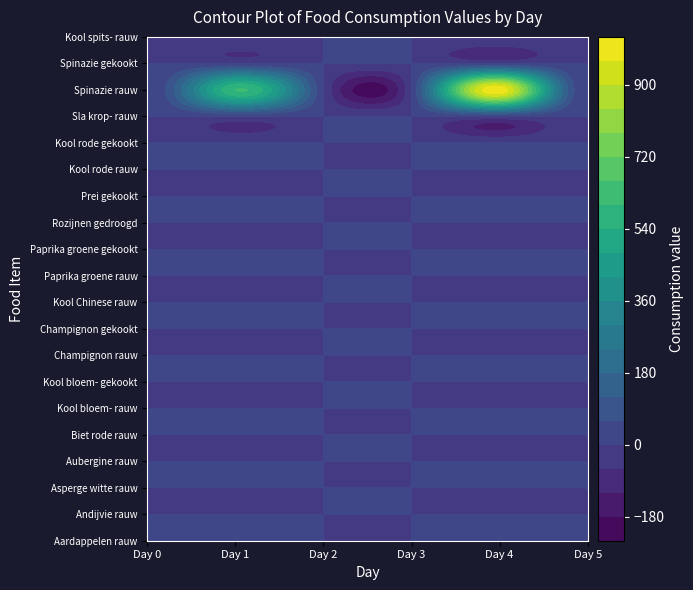

What is the total value across all series at Day 4?

1000